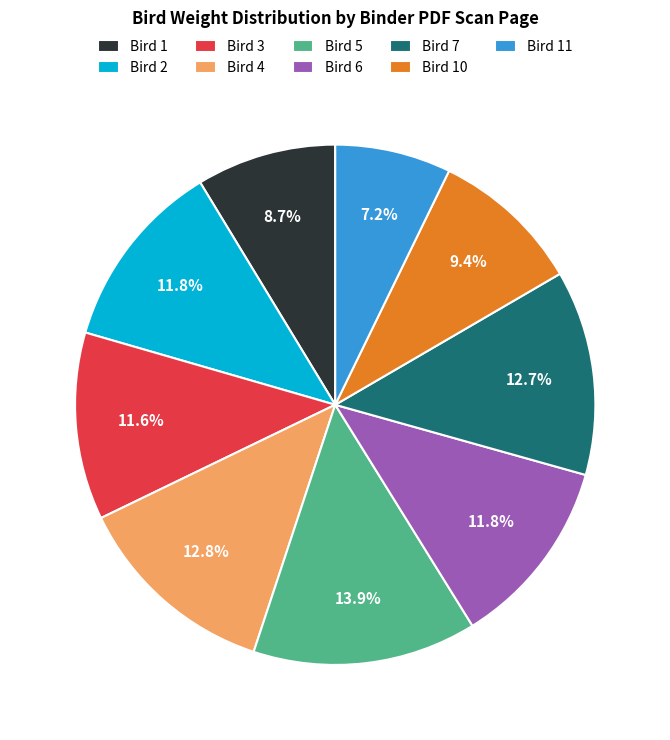

Does any single category account for the majority?

No